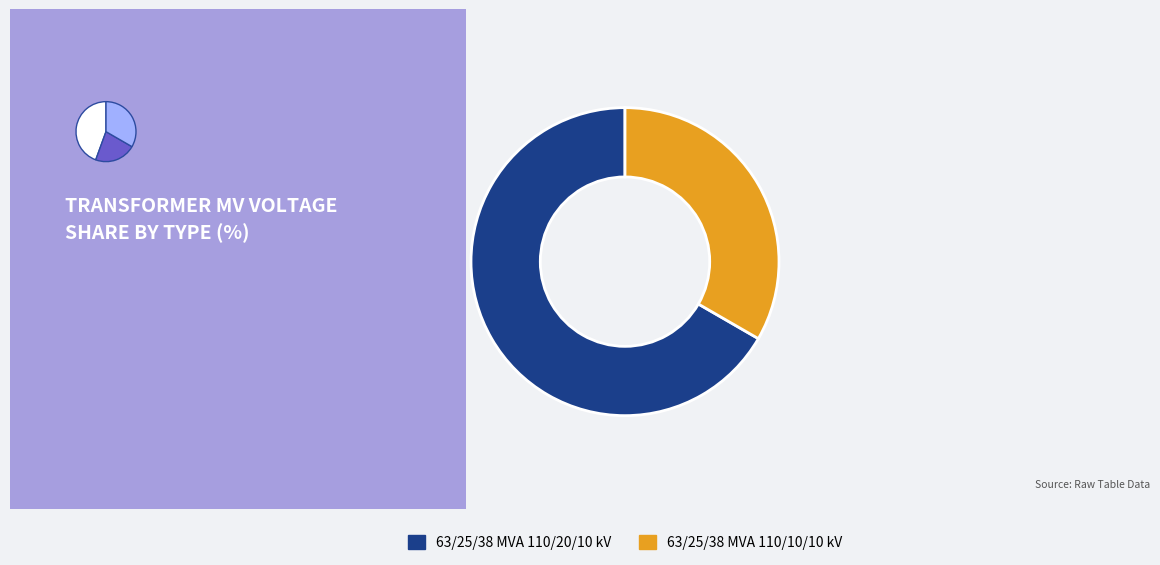

To the nearest percent, what portion does 63/25/38 MVA 110/10/10 kV represent?

33%